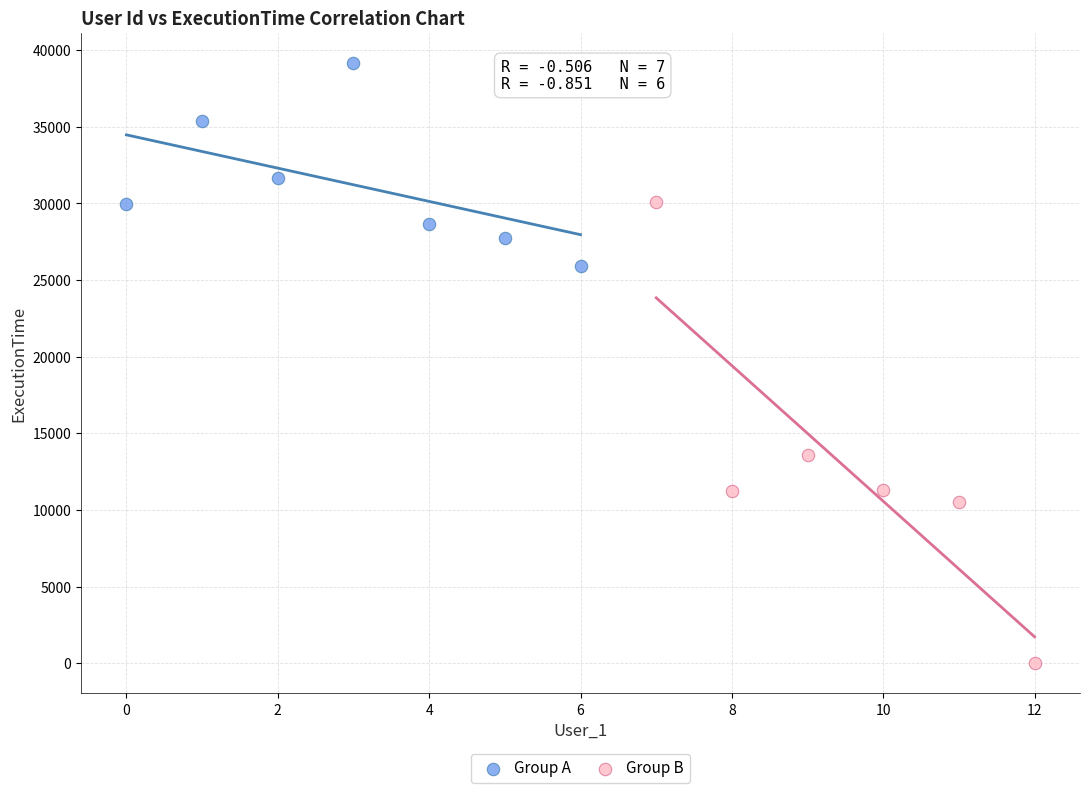

Which series reaches the maximum Y coordinate?

Group A